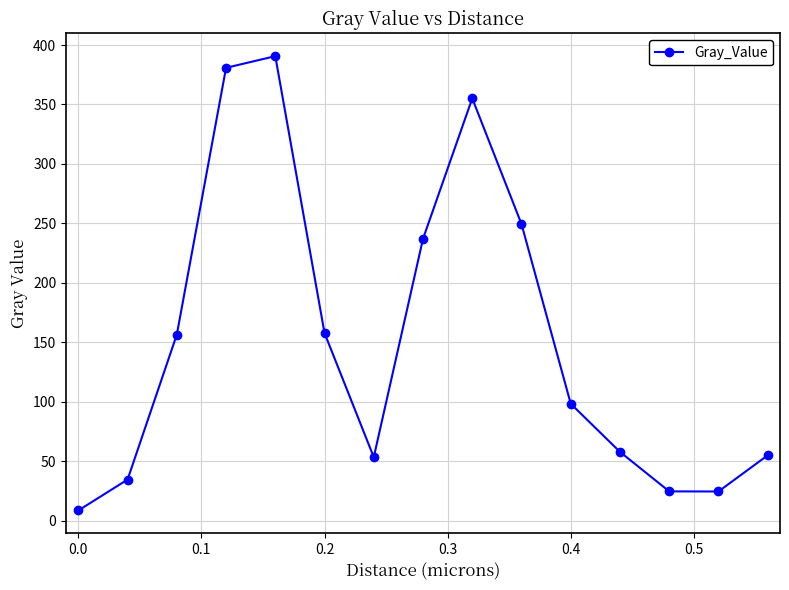

How many points are higher than both their immediate neighbors (excluding endpoints)?

2